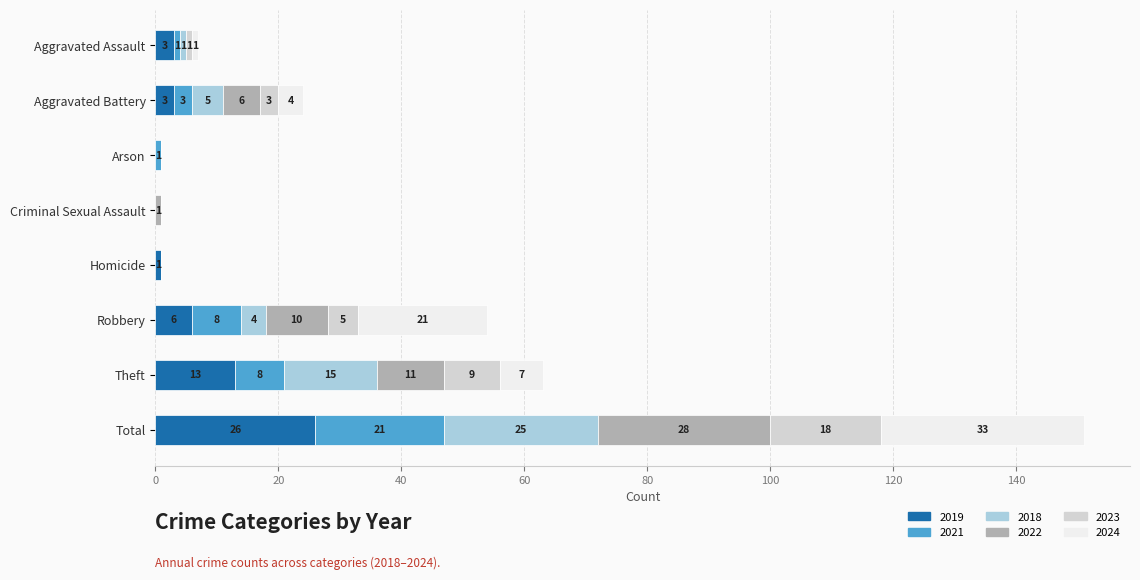

At which category is the sum across all series the highest?

Total